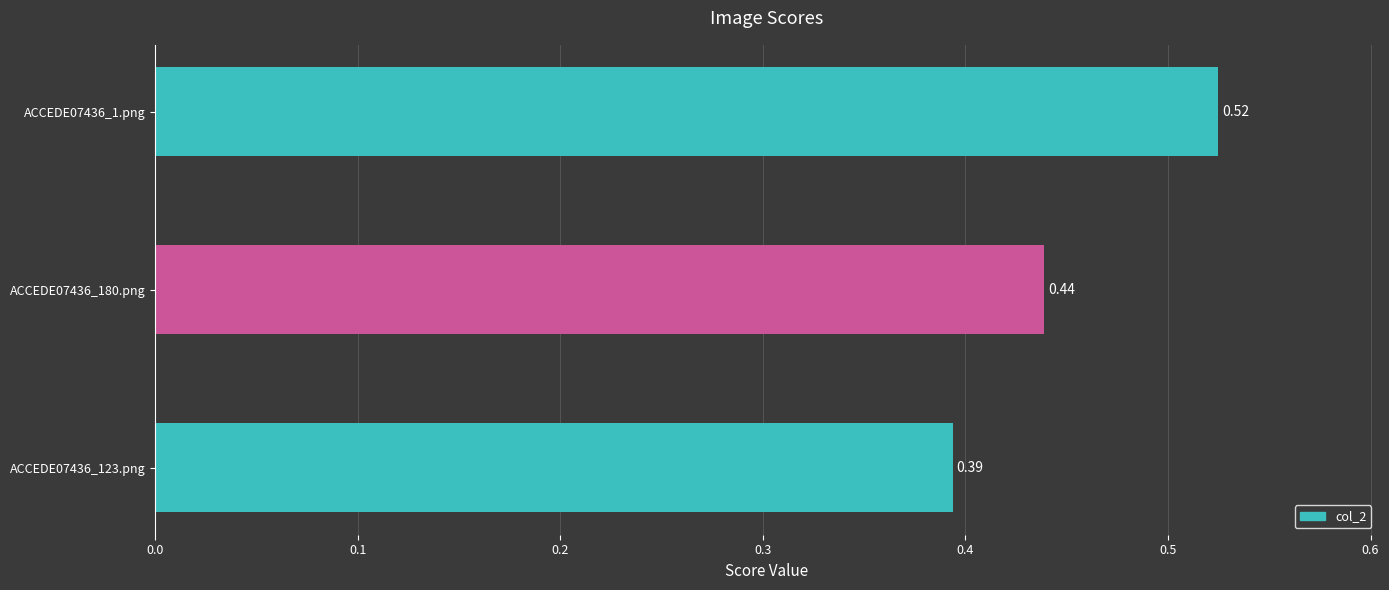

What is the sum of the values at ACCEDE07436_123.png and ACCEDE07436_1.png?

0.9